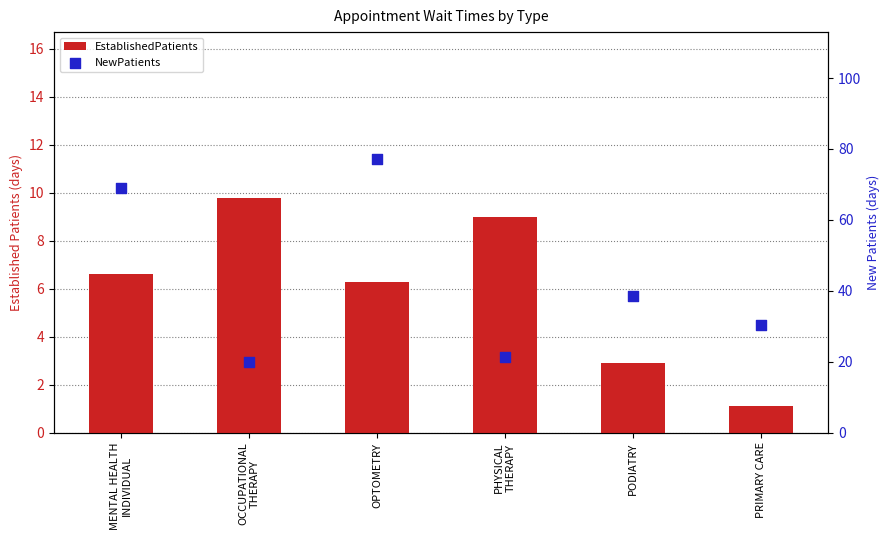

Which series has the largest total across all categories?

NewPatients